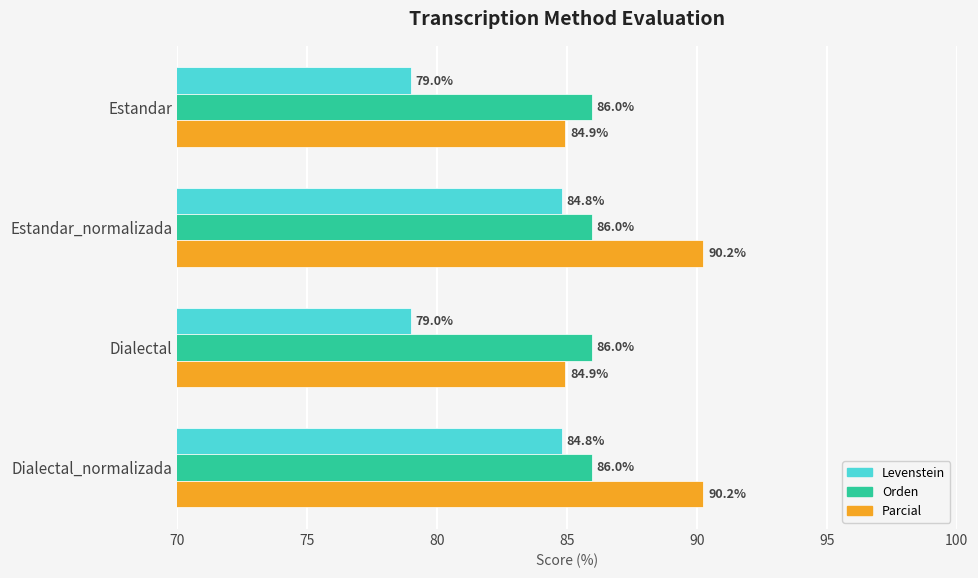

What is the average value of the Orden series?

86.0